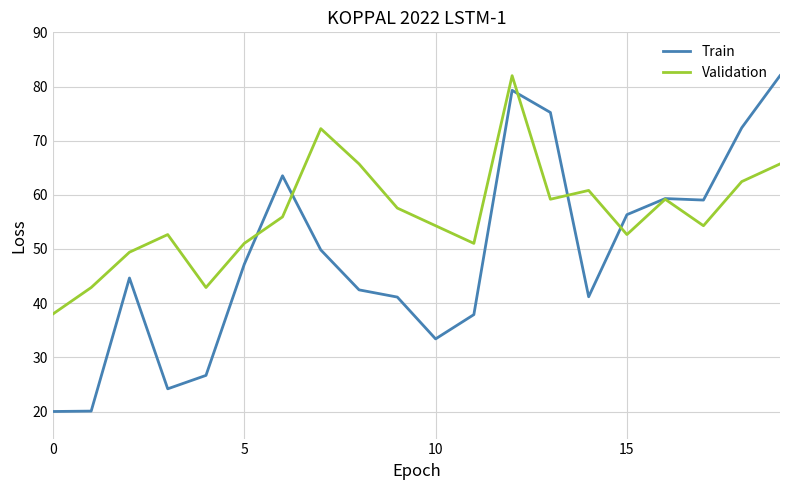

List the series in order of their overall mean, highest first.

Validation, Train